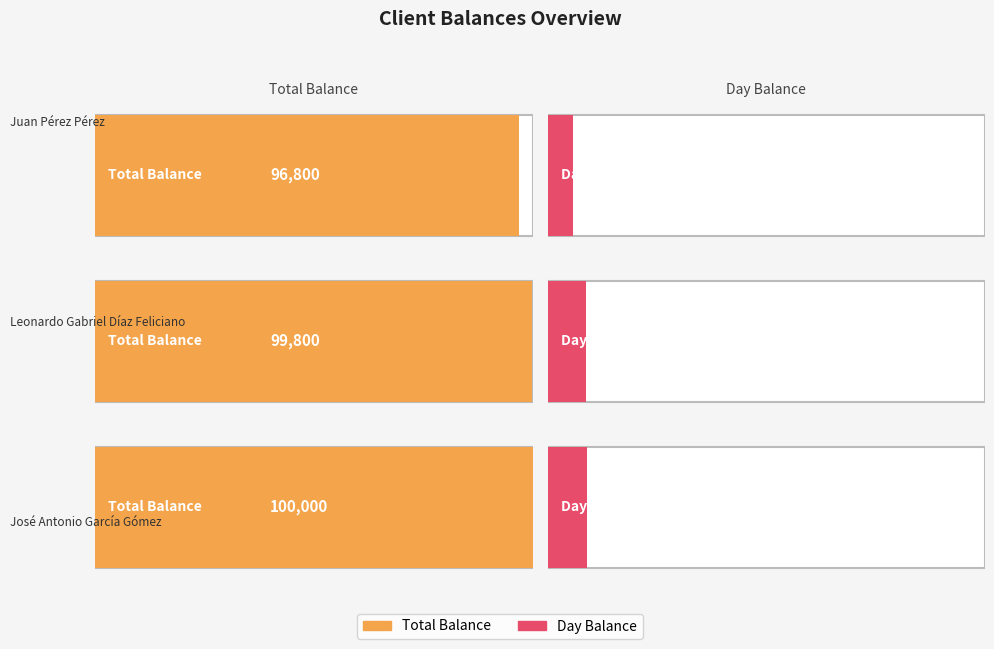

What position from the right is Leonardo Gabriel Díaz Feliciano?

2